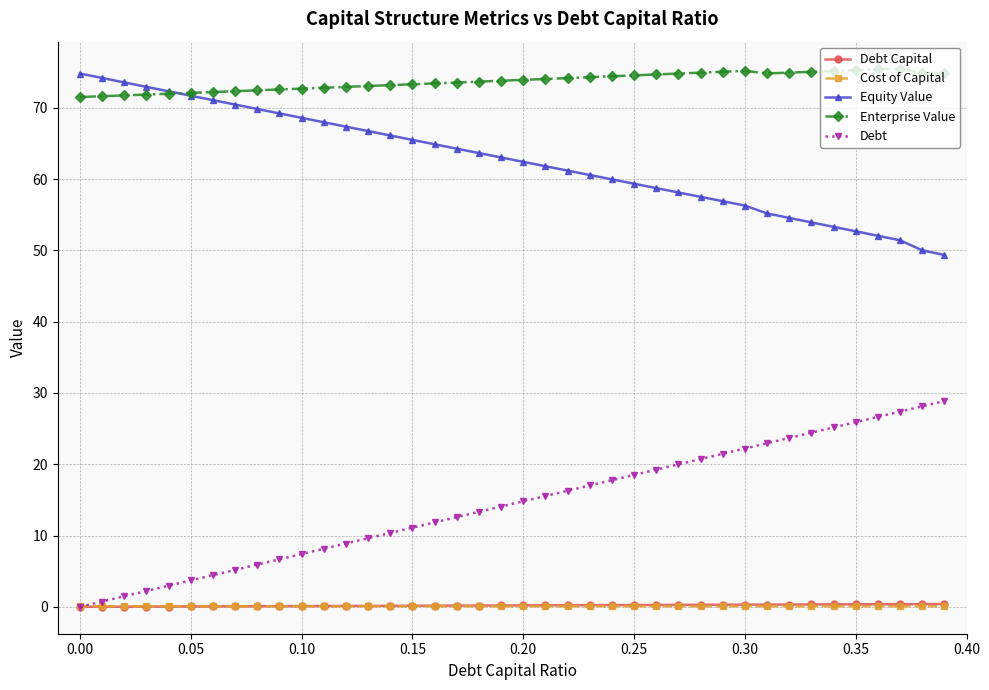

What is the value of the Debt point at the 3rd from the left?

1.5